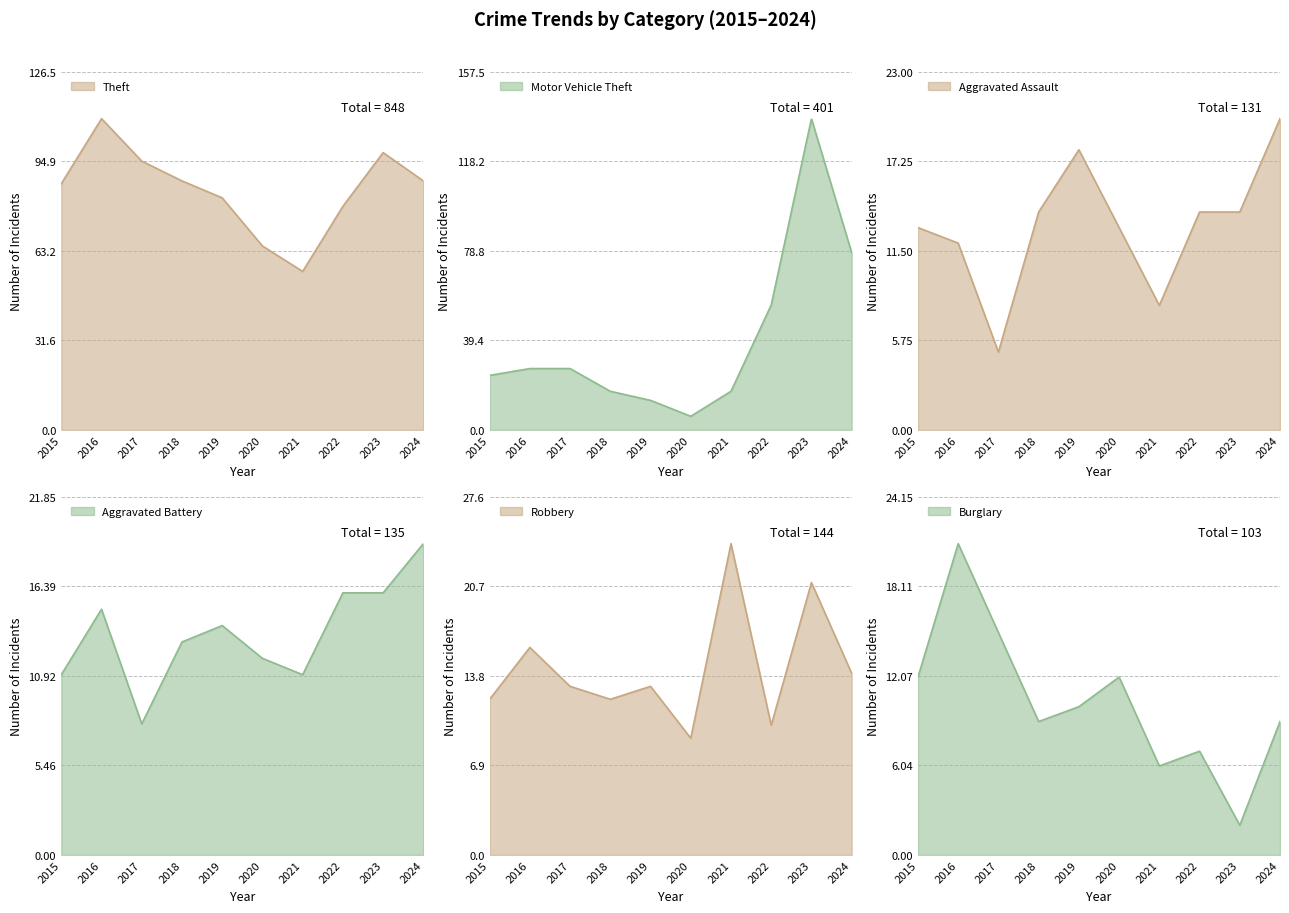

At which label is Burglary closest to 11?

2015